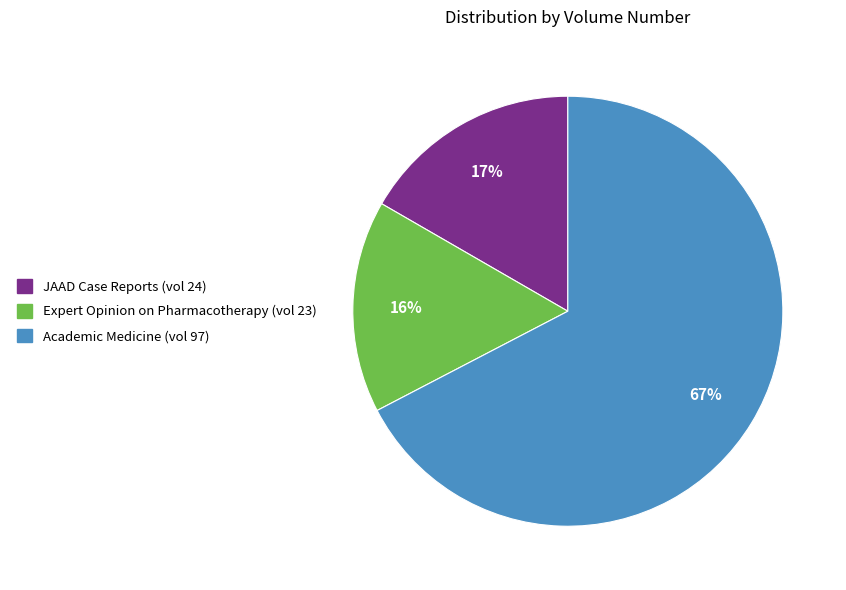

To the nearest percent, what is the average slice percentage?

33%